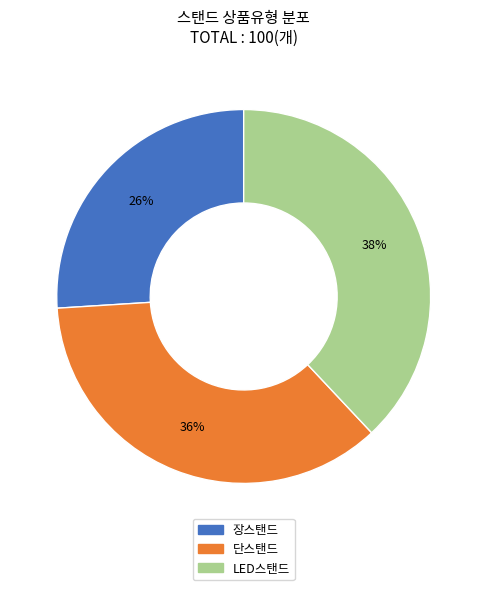

Which category has the biggest portion of the pie?

LED스탠드